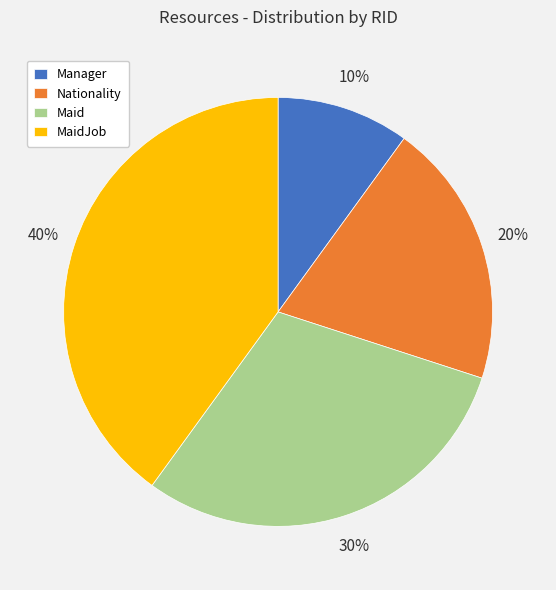

Does any single category account for the majority?

No